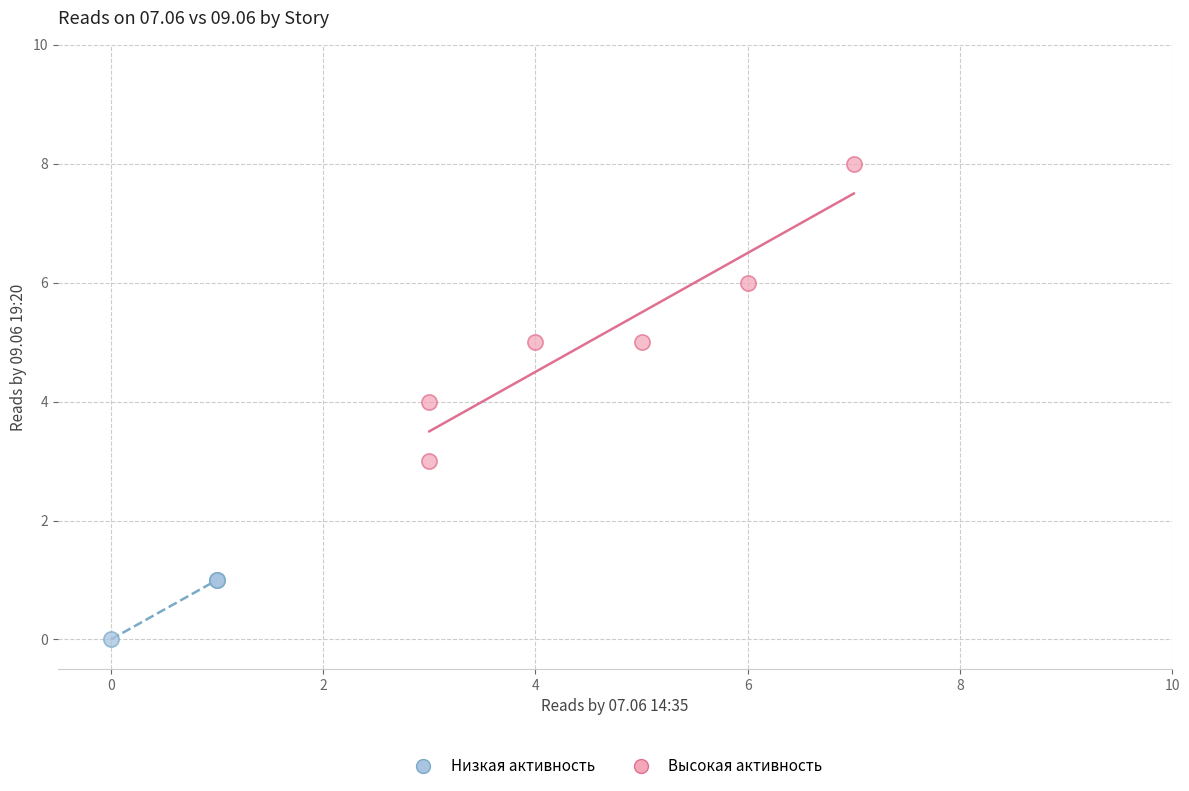

Which series reaches the maximum Y coordinate?

Высокая активность